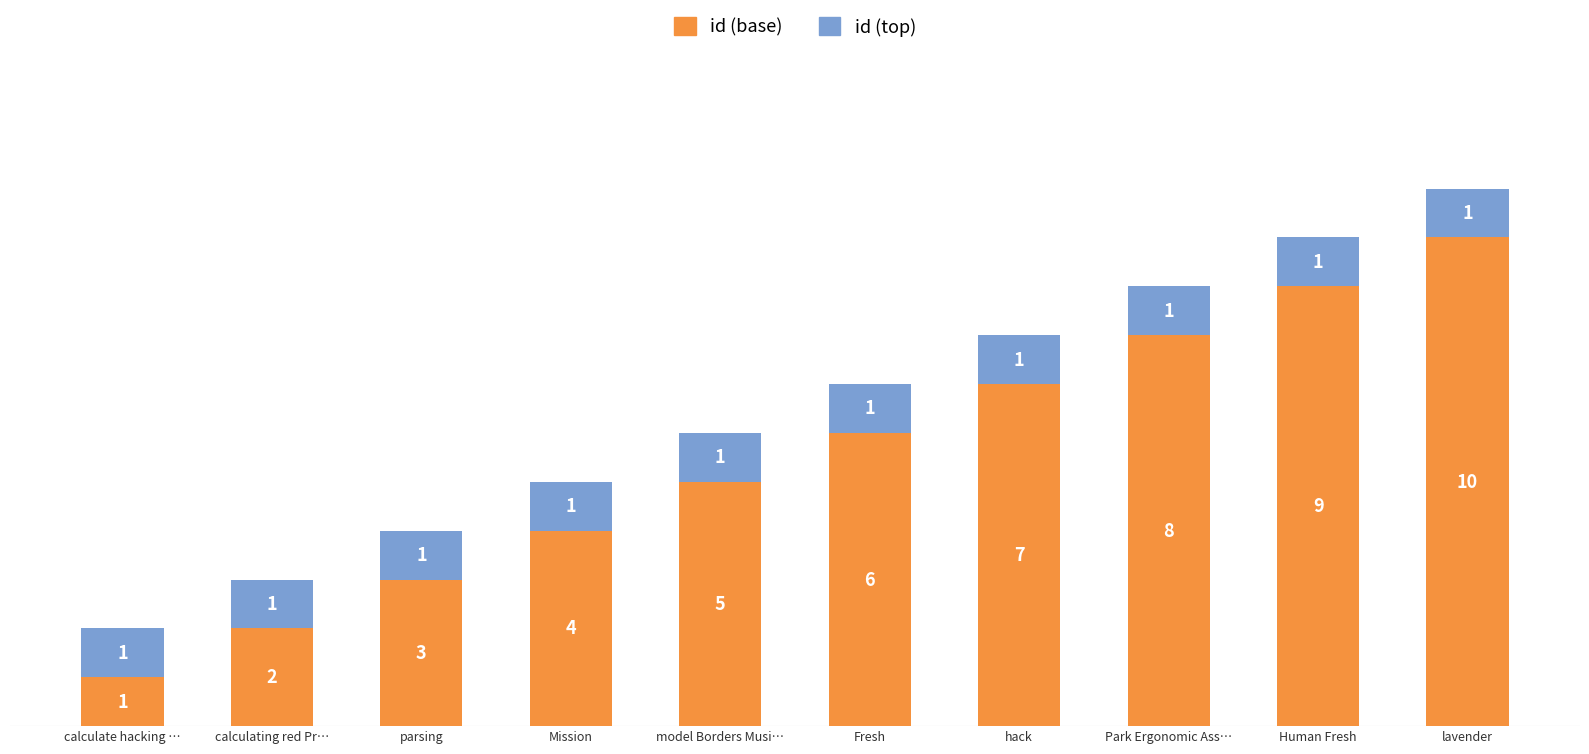

Which category has the lowest value in the id (base) series?

calculate hacking …